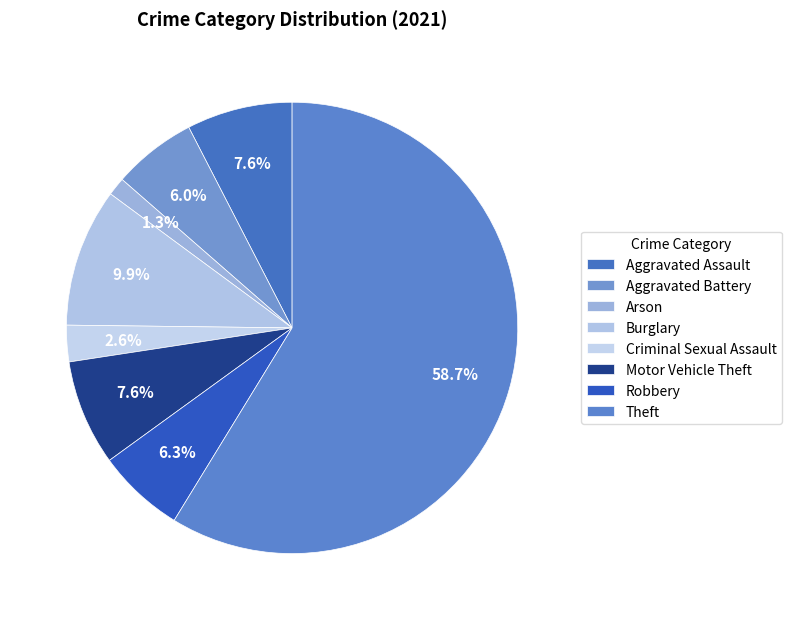

What percentage do Arson and Theft together represent?

60.1%